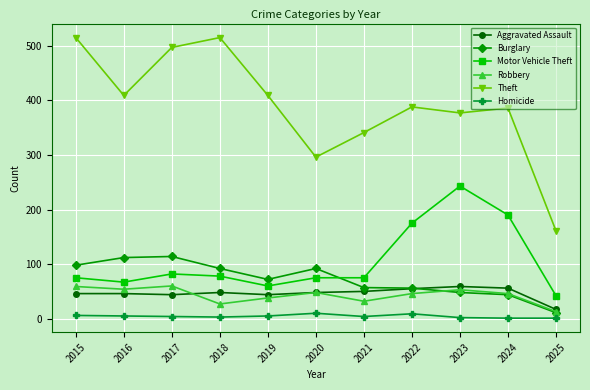

True or false: Homicide and Burglary intersect in this chart.

False